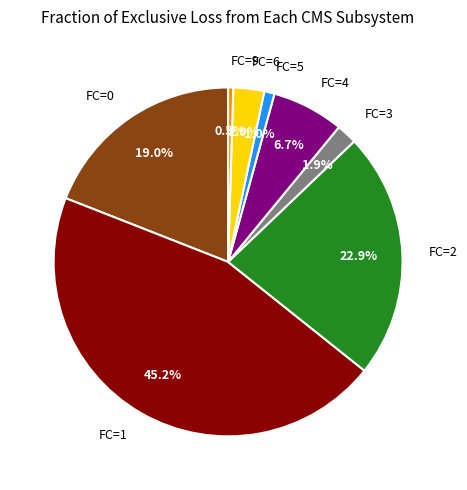

Which slice is the largest?

FC=1